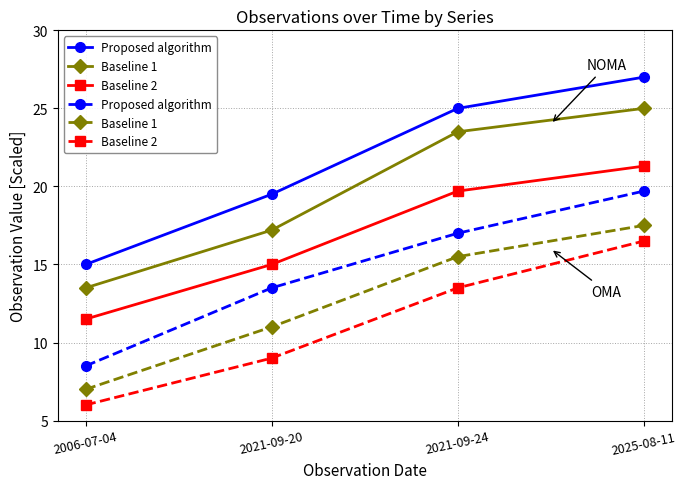

What position from the right is 2021-09-24?

2